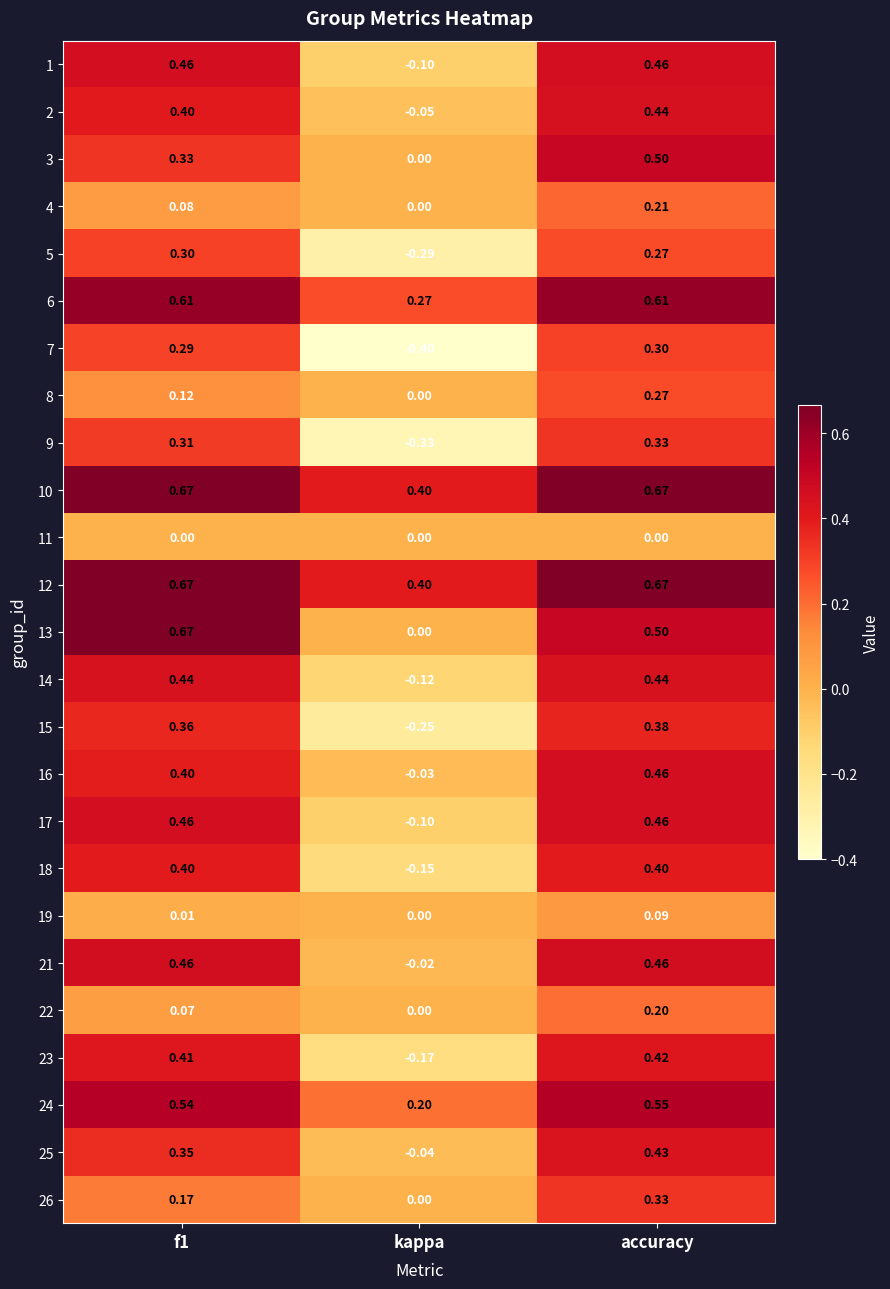

At which label does 22 reach its minimum?

kappa